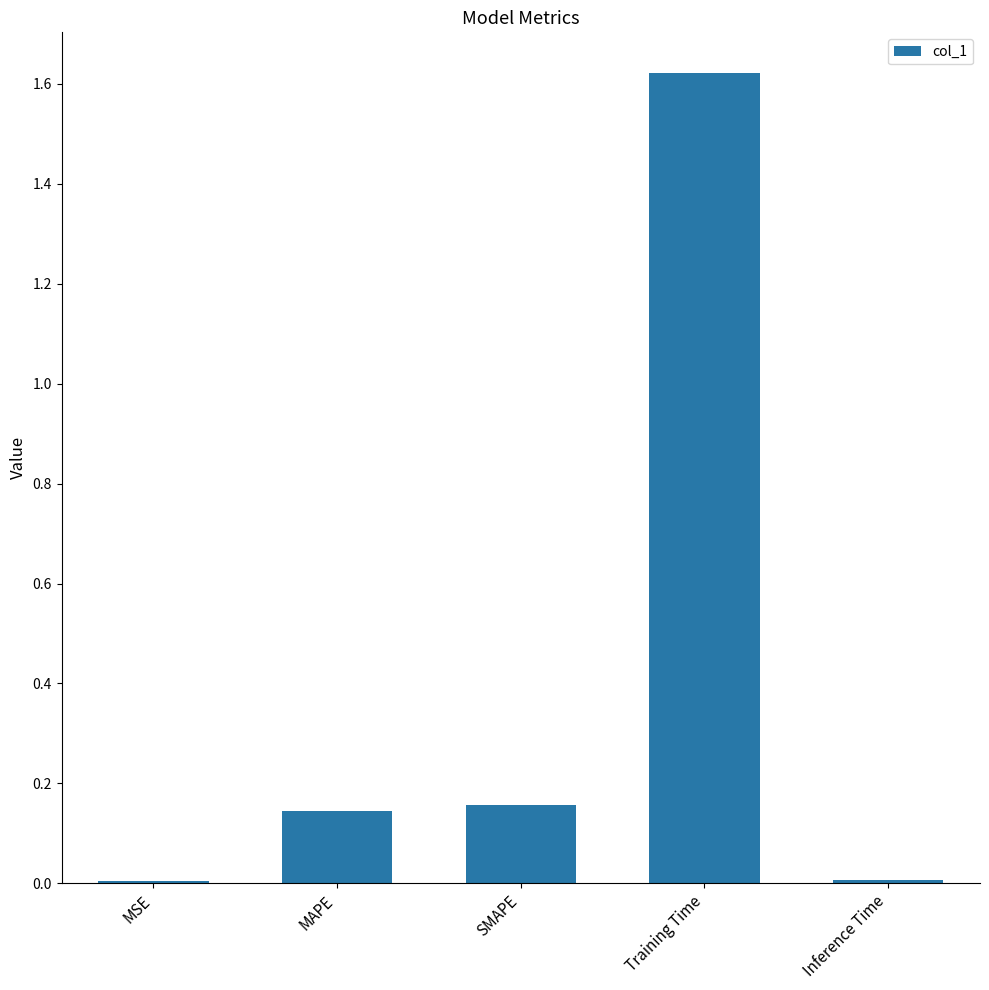

Between MSE and SMAPE, which is larger?

SMAPE